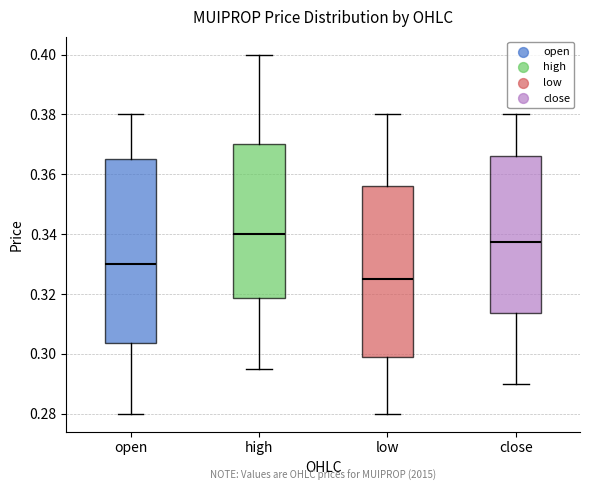

Which box has the lowest median line?

low